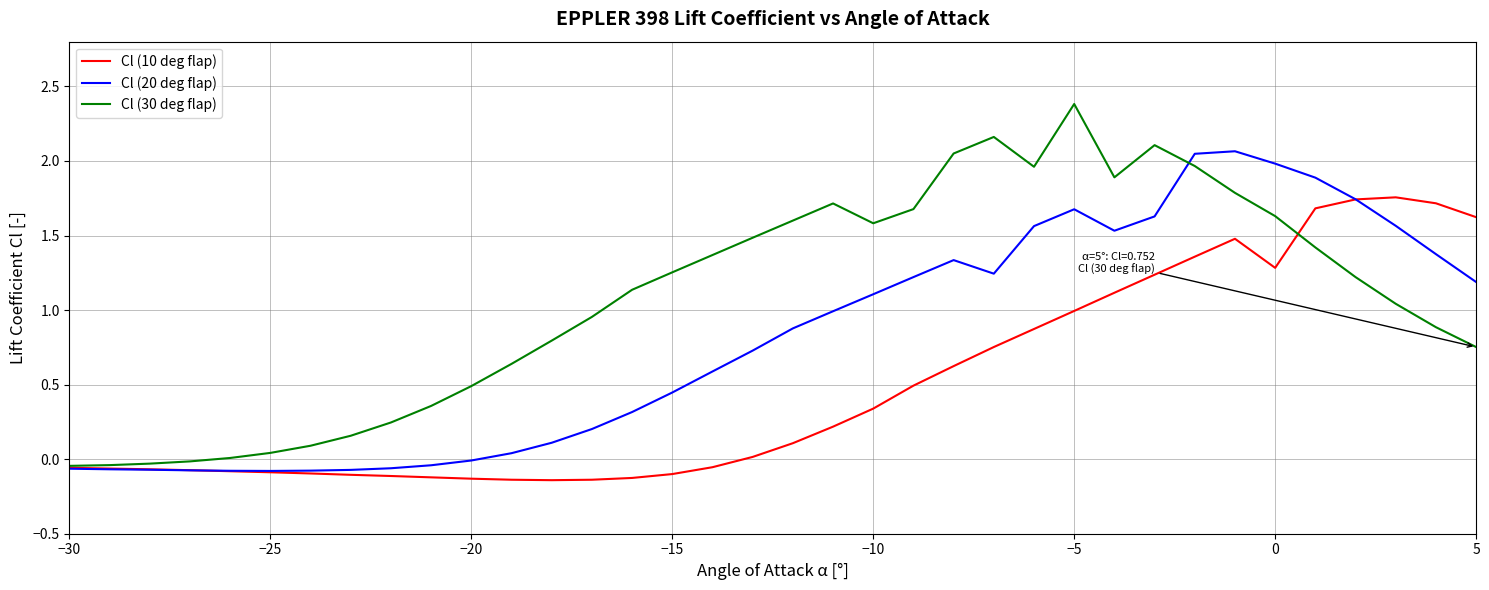

What is the highest value of the Cl (30 deg flap) series?

2.4